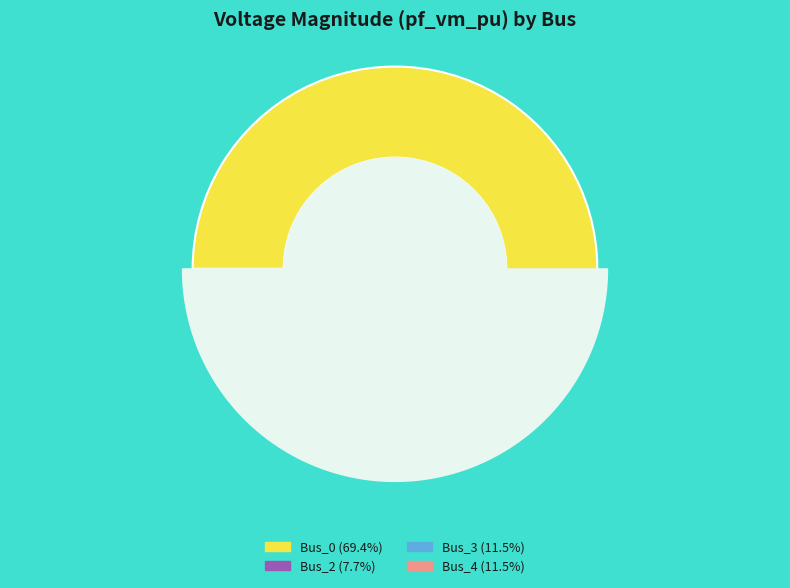

To the nearest percent, what is the difference between the largest and smallest slice percentages?

62%